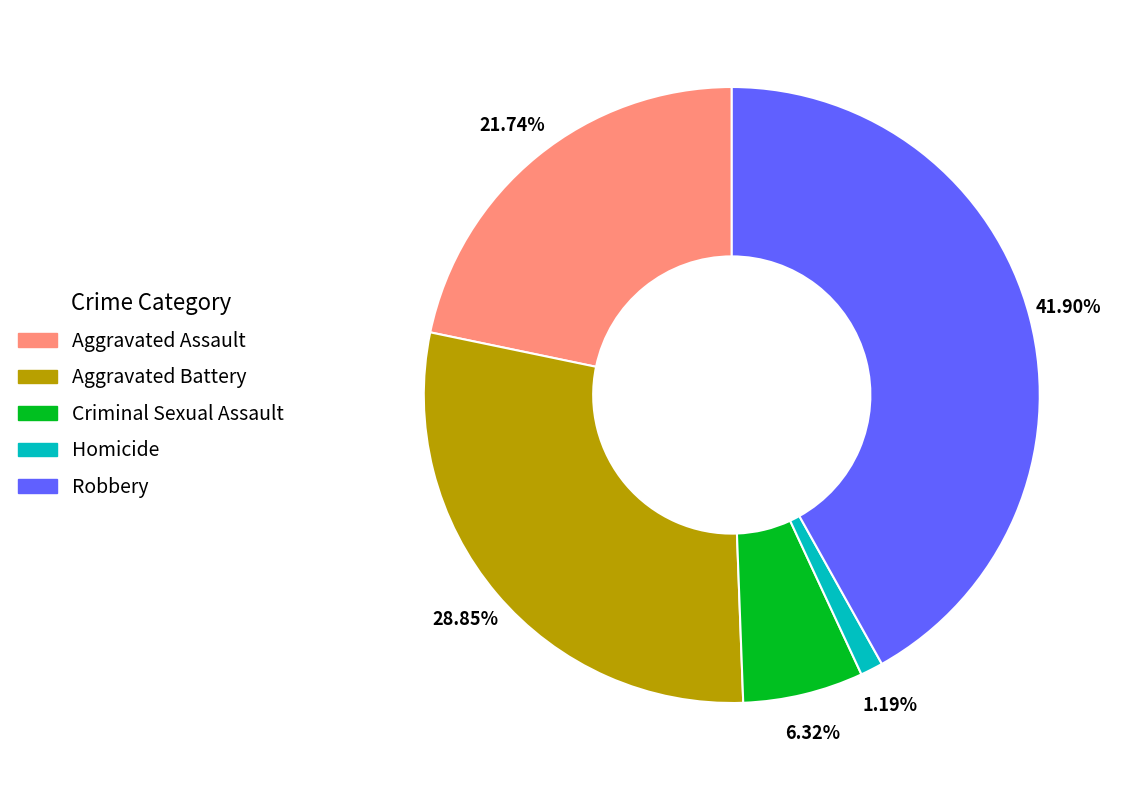

Combined, what portion of the pie is Aggravated Assault and Homicide?

22.9%